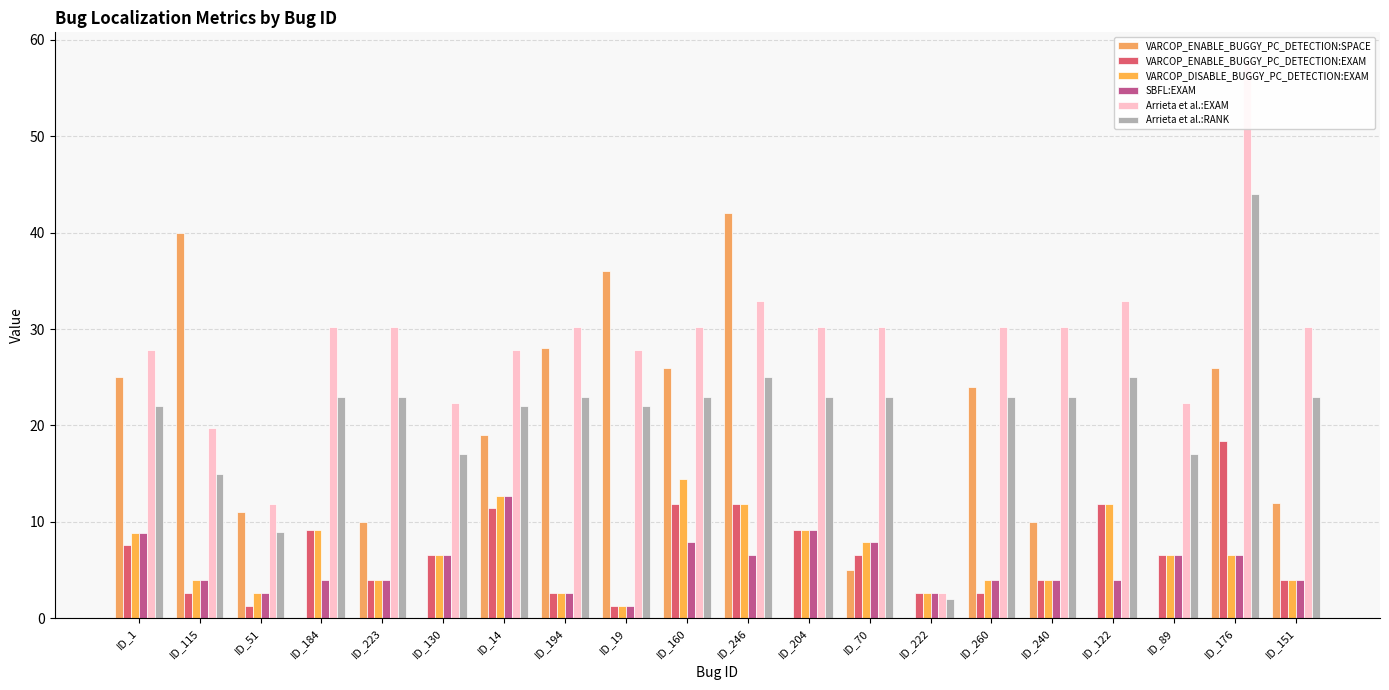

List the labels in order of VARCOP_DISABLE_BUGGY_PC_DETECTION:EXAM value, smallest first.

ID_19, ID_51, ID_194, ID_222, ID_115, ID_223, ID_260, ID_240, ID_151, ID_130, ID_89, ID_176, ID_70, ID_1, ID_184, ID_204, ID_246, ID_122, ID_14, ID_160